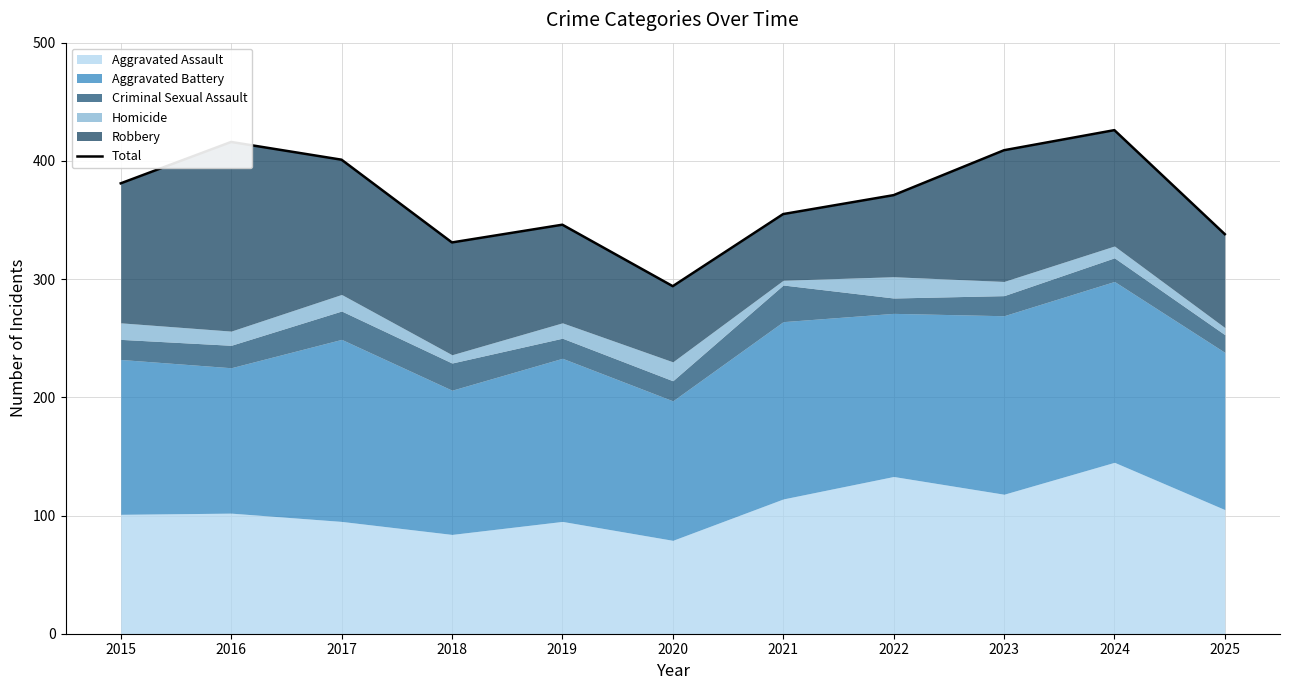

Which category has the highest value across all series?

2024